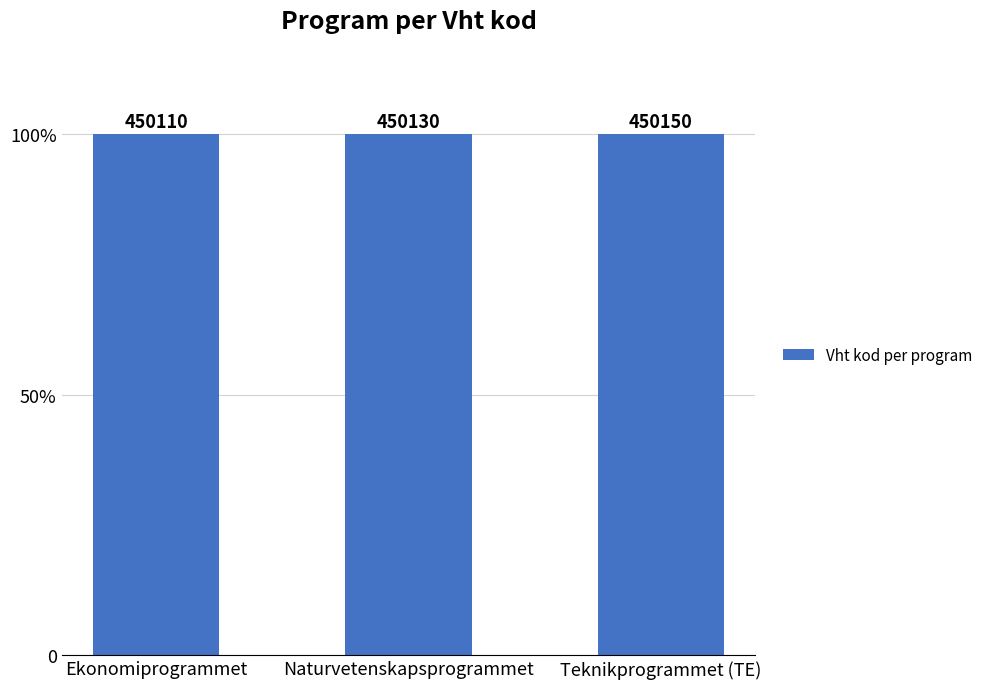

Rank the categories by value from lowest to highest.

Ekonomiprogrammet, Naturvetenskapsprogrammet, Teknikprogrammet (TE)